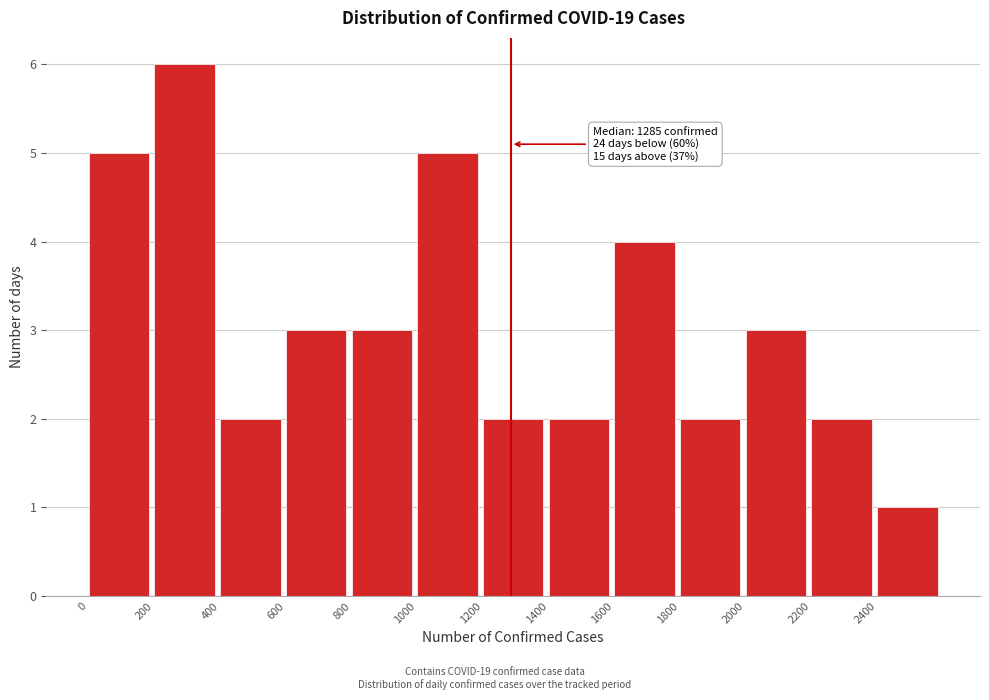

Which range on the x-axis has the tallest bar?

200 to 400